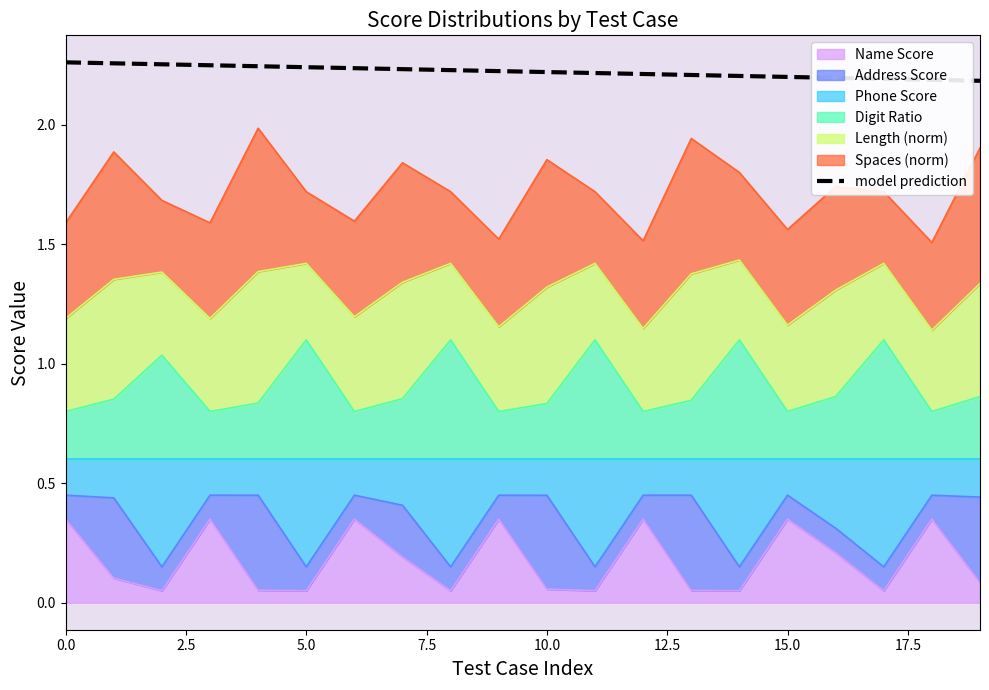

How many lines are shown in the chart?

1